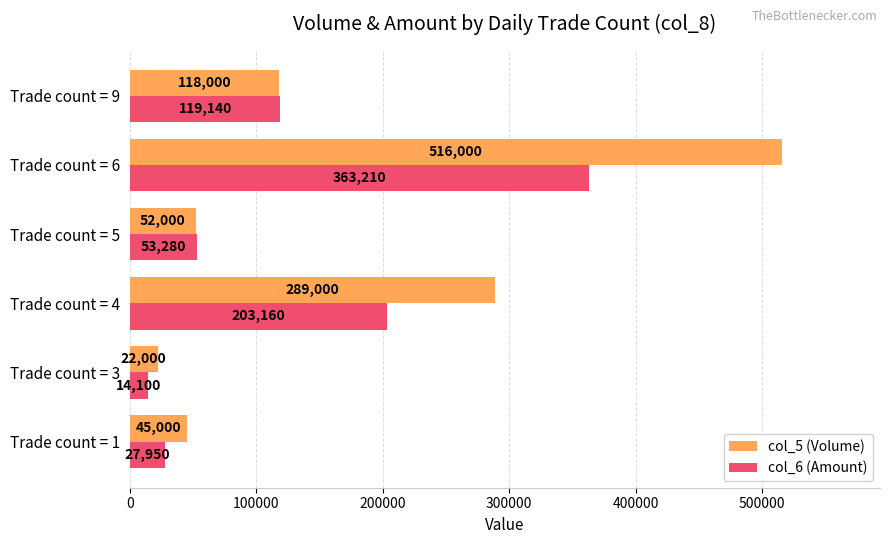

What value does the col_6 (Amount) series have at Trade count = 1?

27950